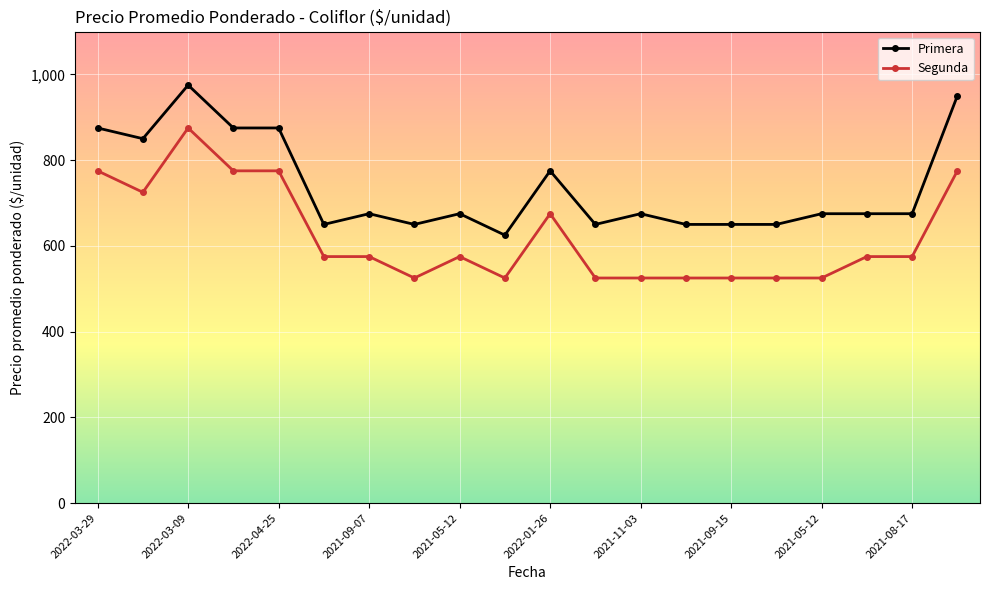

What is the minimum value shown in the chart?

525